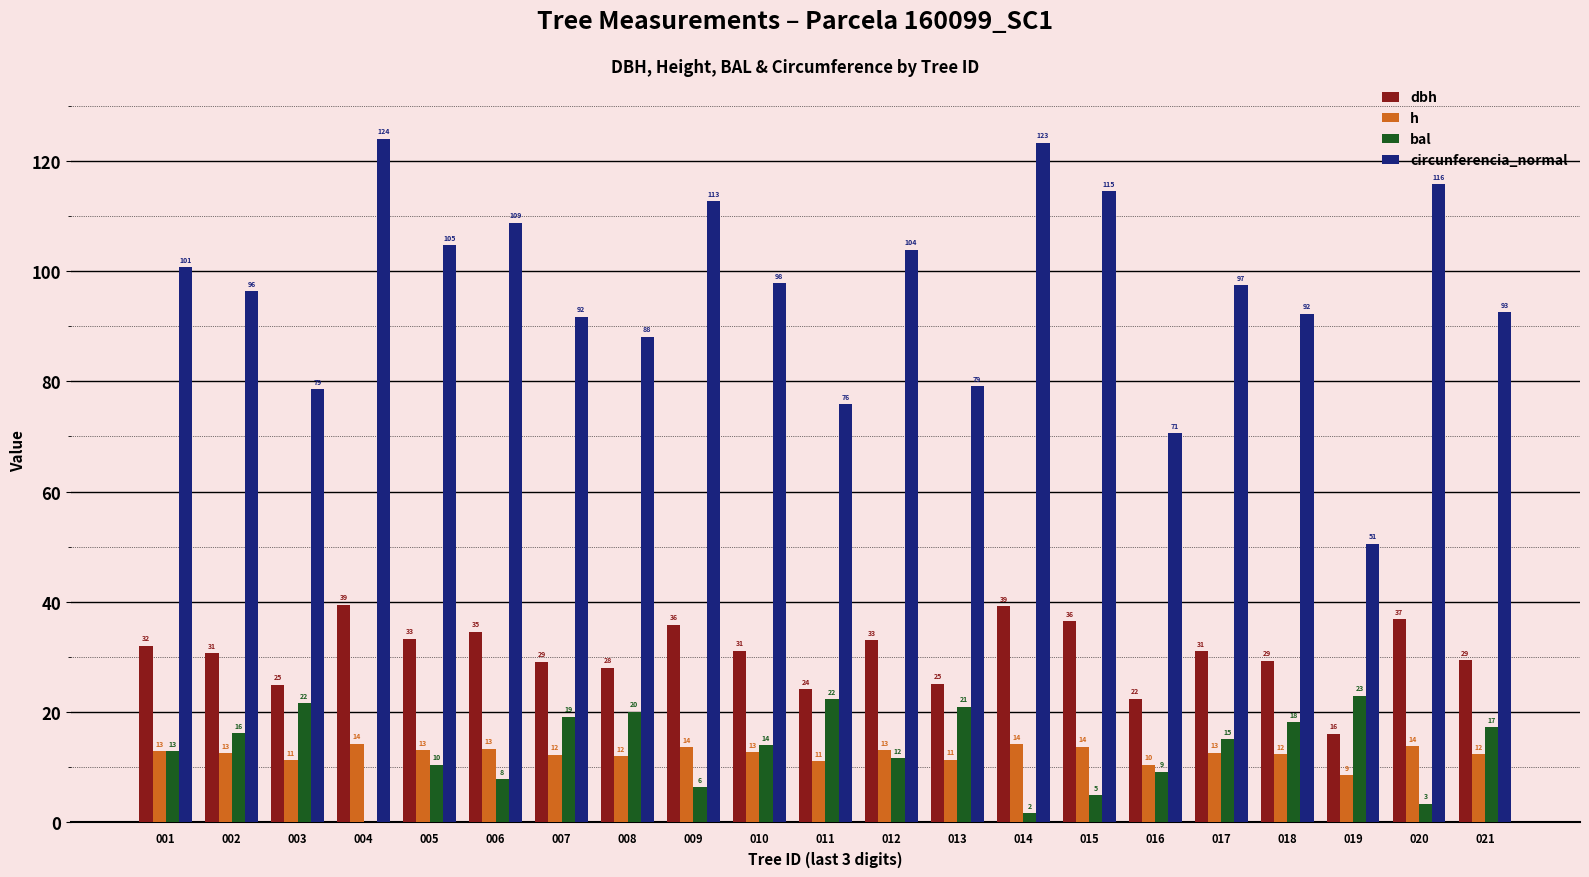

The bal series shows 15.1 at 017. True or false?

True